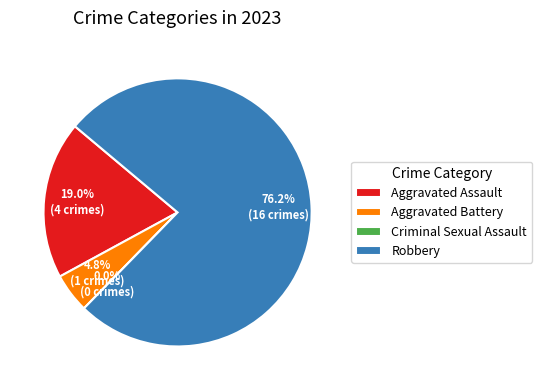

Combined, what portion of the pie is Criminal Sexual Assault and Aggravated Assault?

19.0%